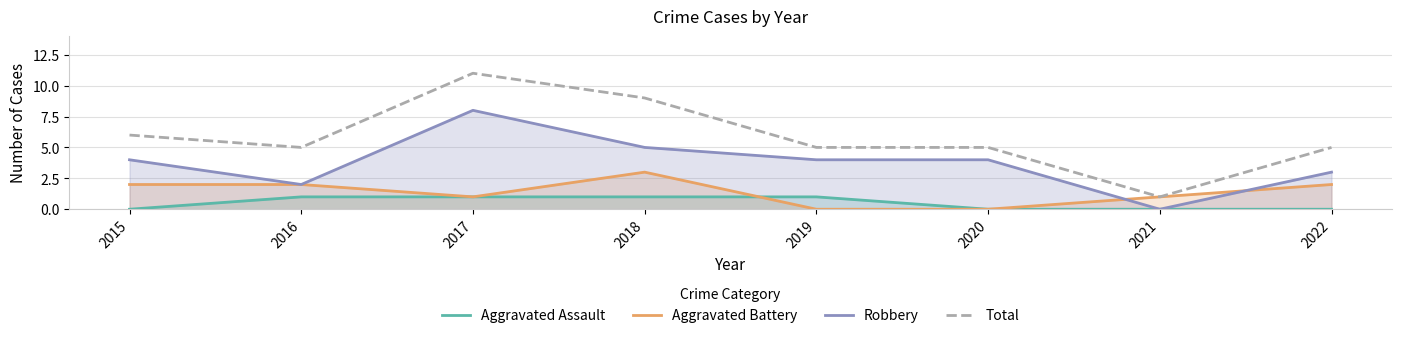

Is the value of Aggravated Battery at 2022 greater than the value of Robbery at 2017?

No